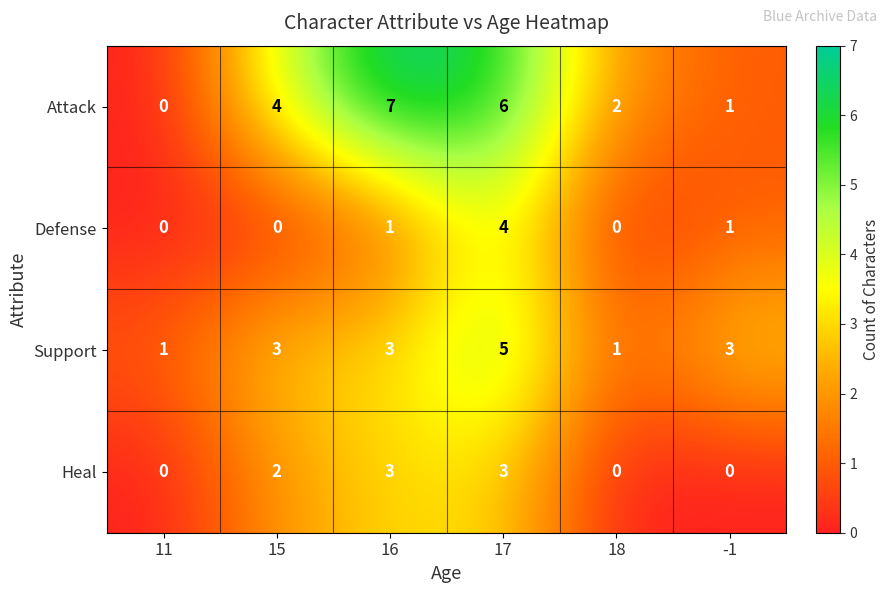

Which label corresponds to the largest value in the chart?

16